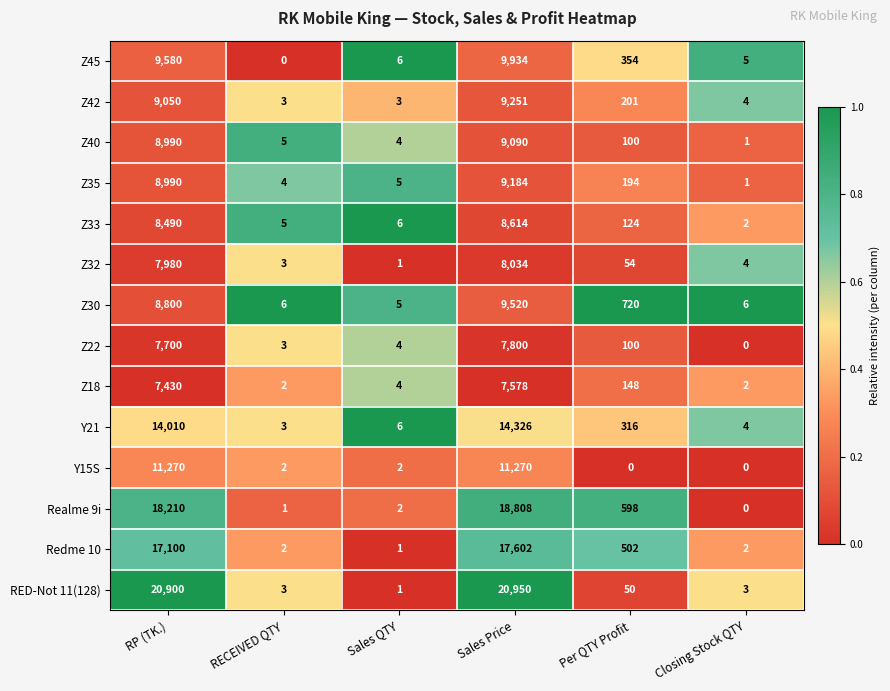

What is the difference between the maximum and minimum values in the Realme 9i series?

18808